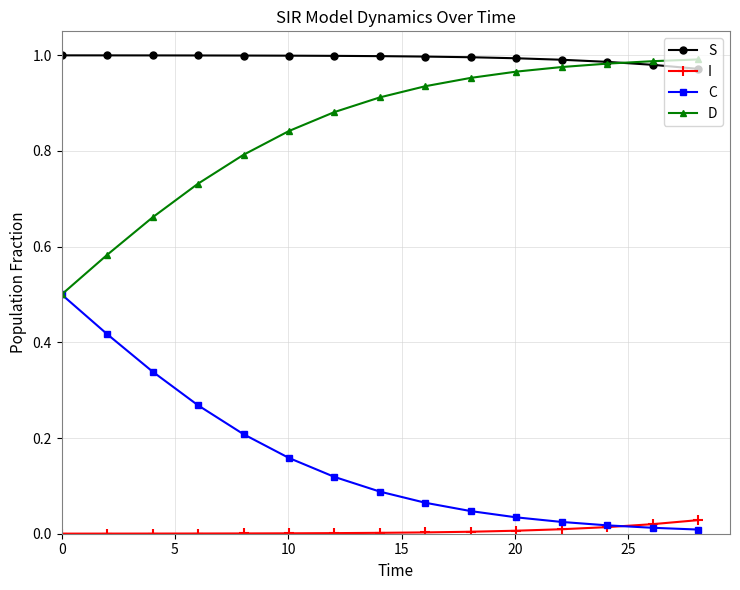

True or false: I and S cross at least once.

False